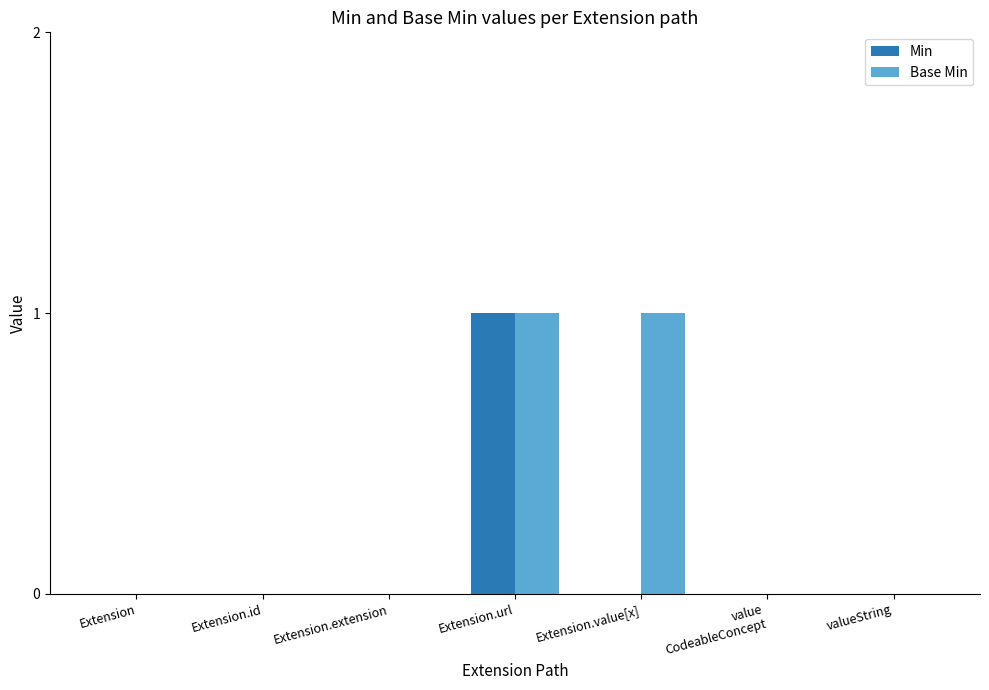

Is the value of Min at Extension.id greater than the value of Base Min at Extension.url?

No